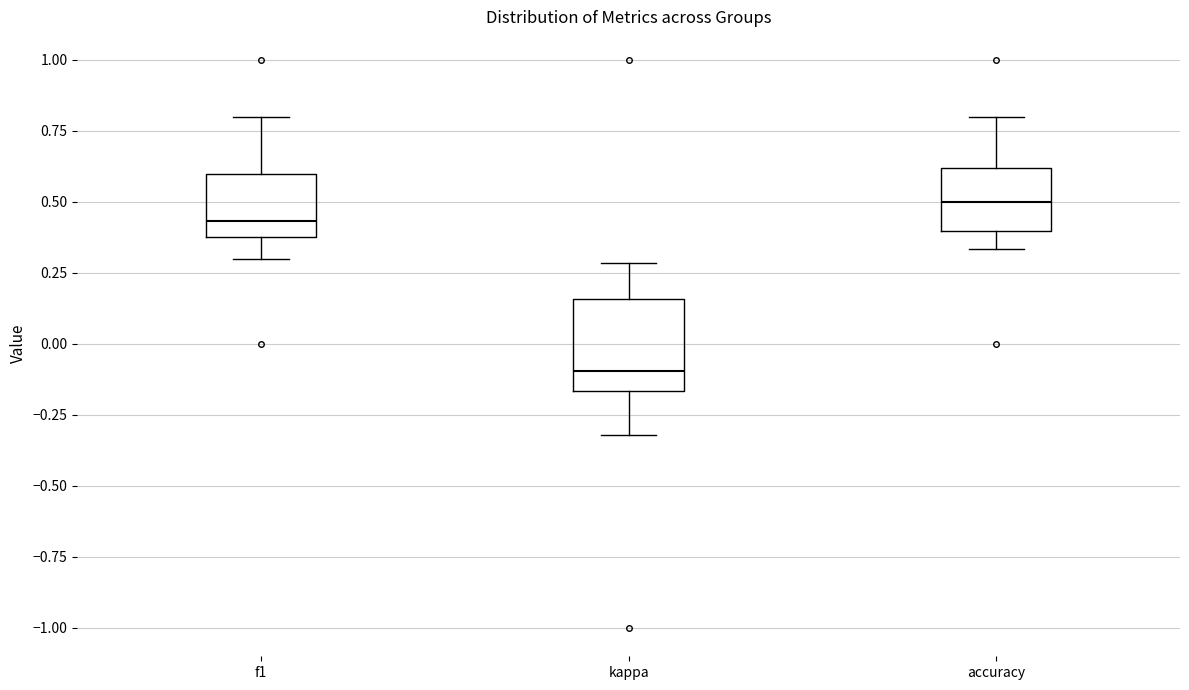

Reading left to right, read every box against the y-axis: the position of its median line, the range the box covers, and the ends of its whiskers. The values are not printed on the chart, so give them approximately, as read against the axis.

f1: median 0.45, box 0.40 to 0.60, whiskers 0.30 to 0.80
kappa: median -0.10, box -0.15 to 0.15, whiskers -0.30 to 0.30
accuracy: median 0.50, box 0.40 to 0.60, whiskers 0.35 to 0.80